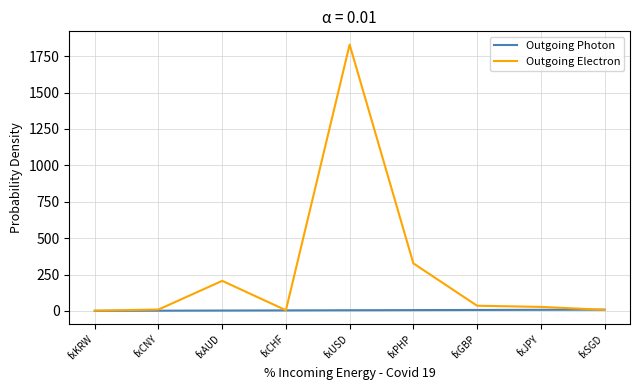

Which series has the widest spread of values?

Outgoing Electron